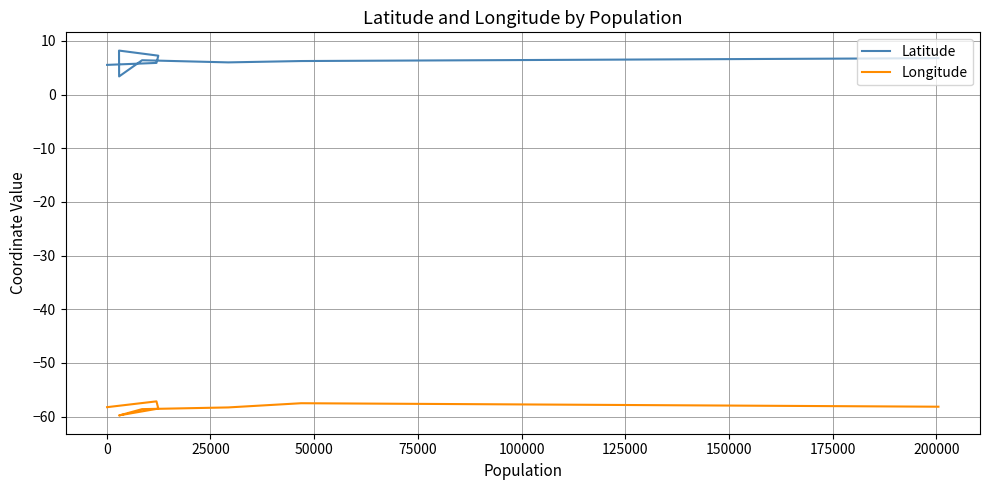

How many lines are shown in the chart?

2